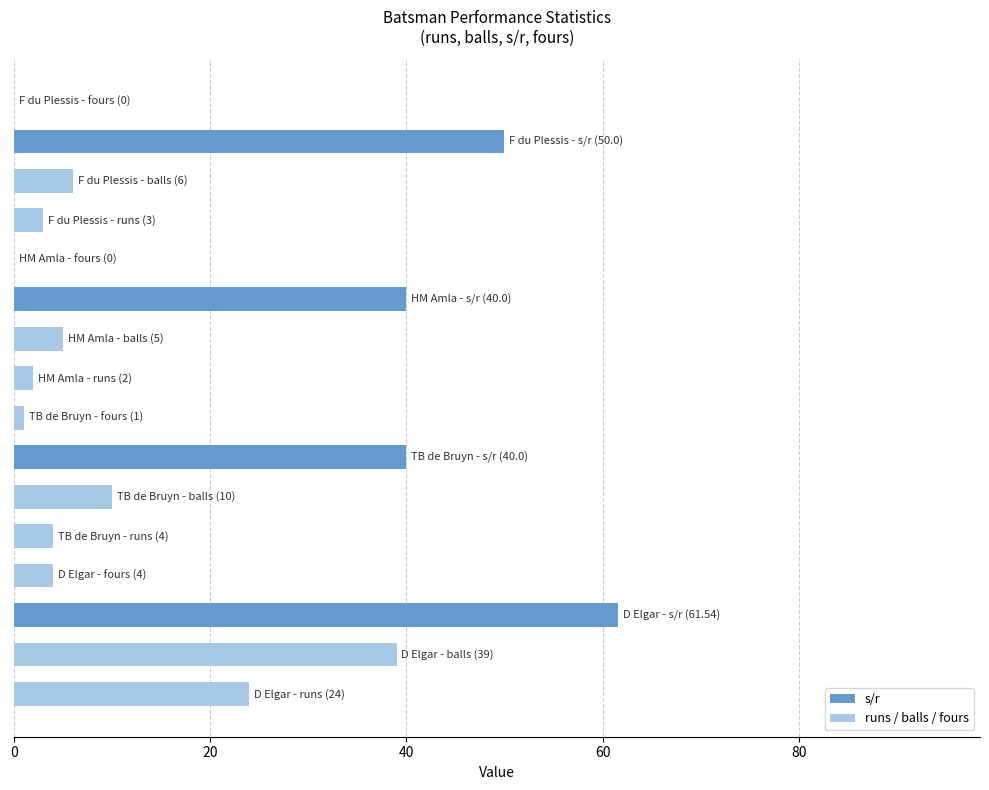

What is the greatest value displayed?

61.5